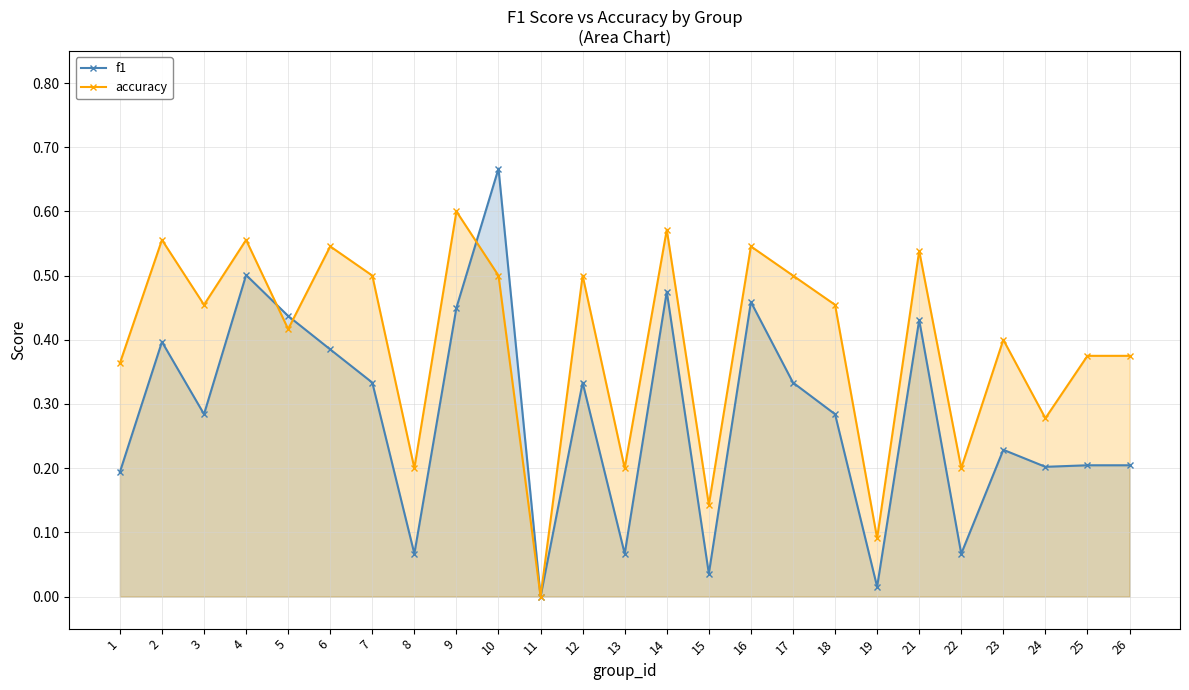

Which category has the lowest value in the accuracy series?

11